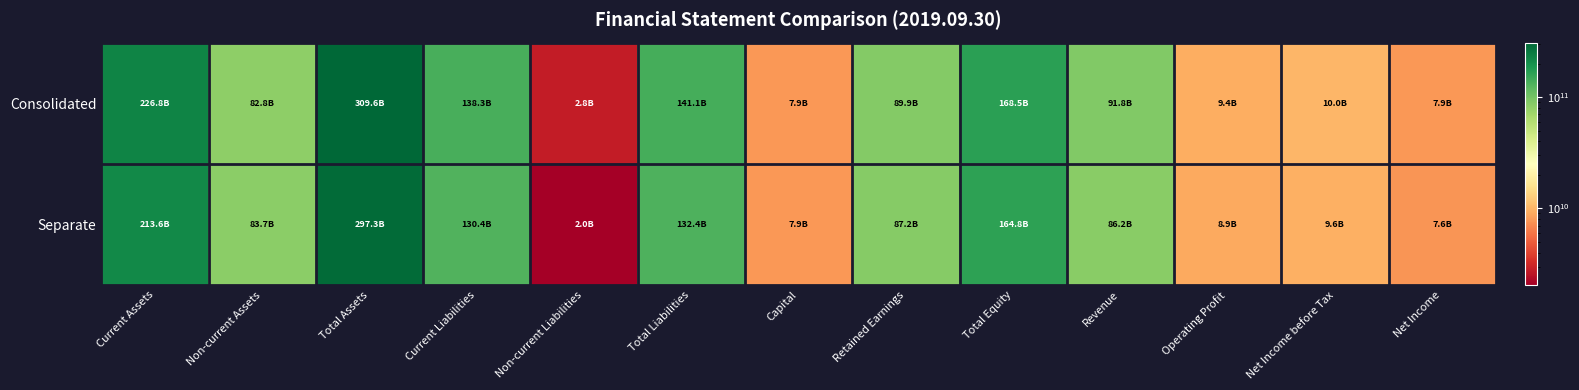

What is the smallest value displayed?

2046599047